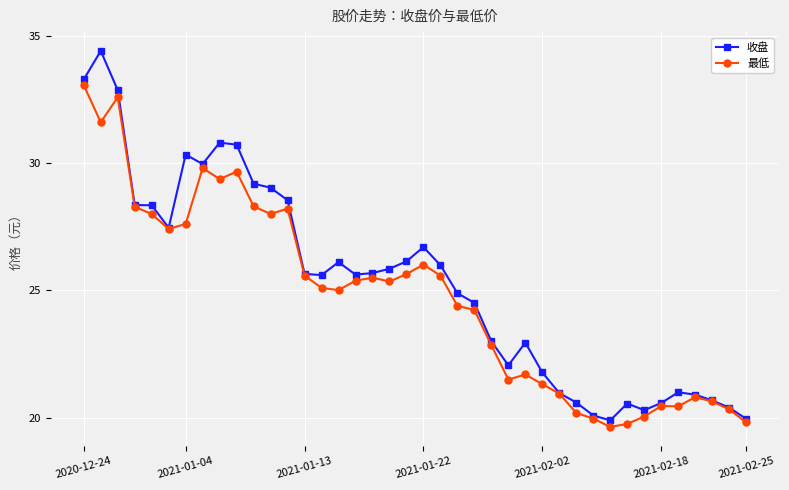

Which series has the largest range (max minus min)?

收盘